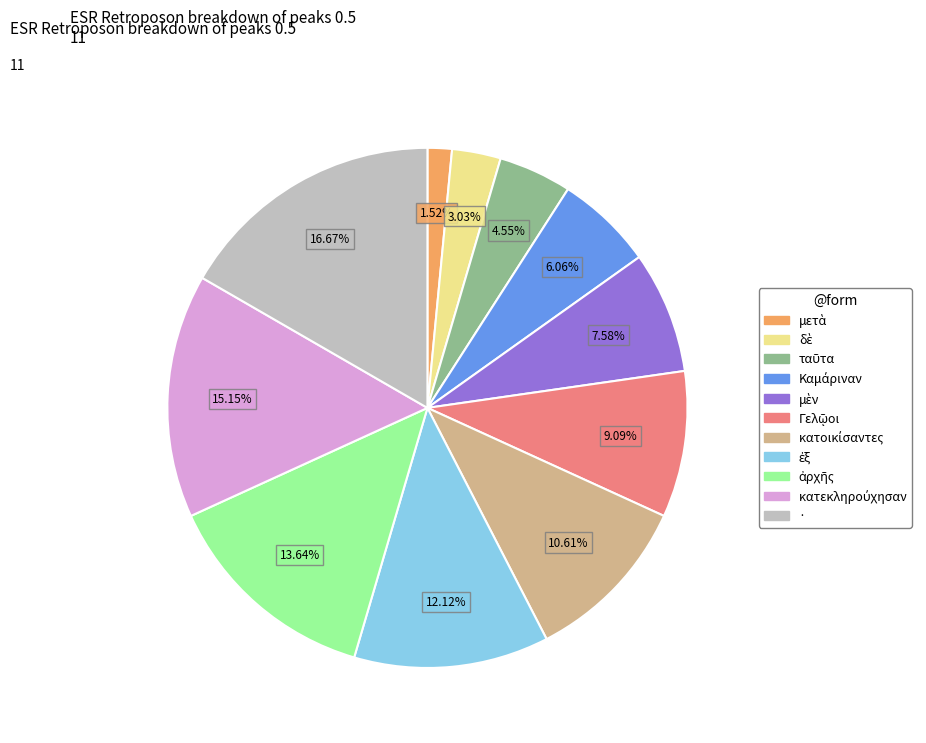

What is the largest slice in the pie chart?

·